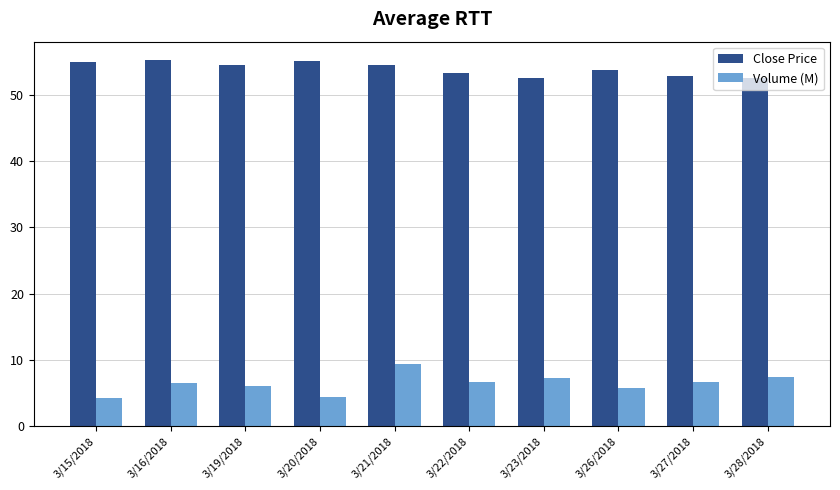

What is the spread (max minus min) of values at 3/26/2018?

47.8